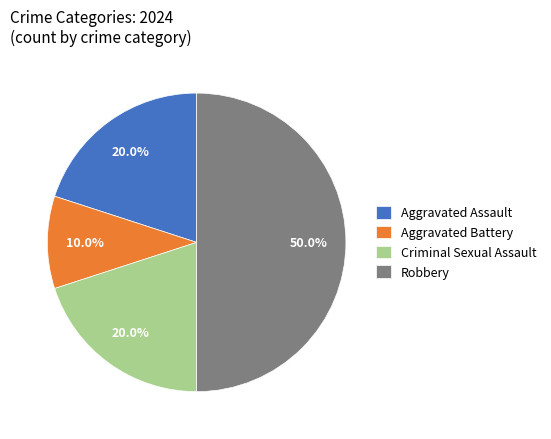

Which slice is the smallest?

Aggravated Battery